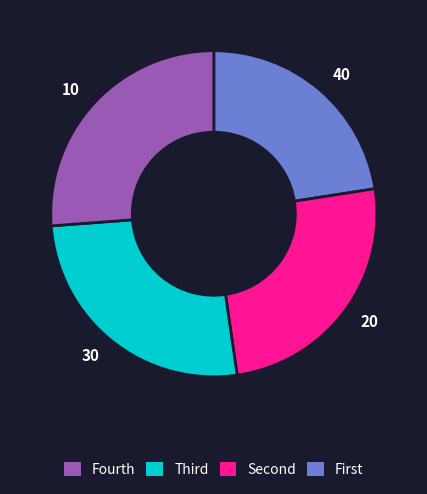

Count the number of slices in the pie.

4